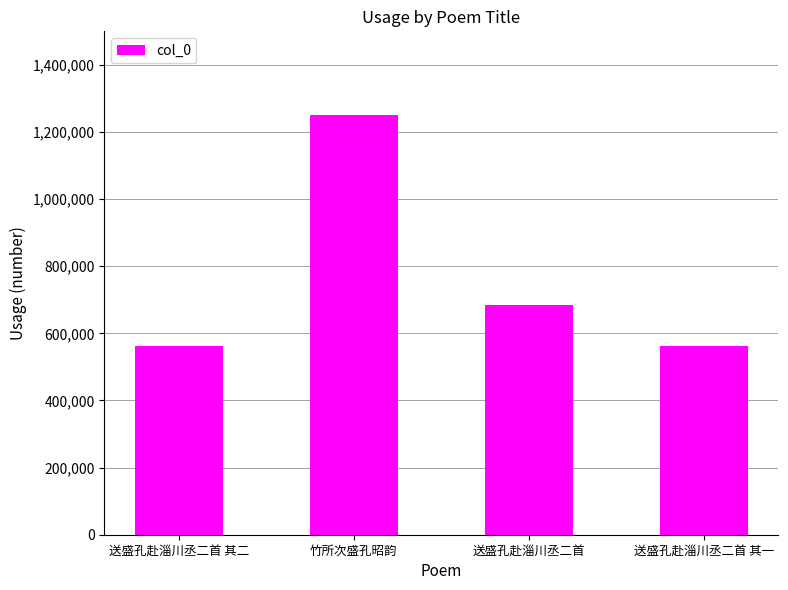

What is the sum of the values at 送盛孔赴淄川丞二首 其二 and 送盛孔赴淄川丞二首 其一?

1123959